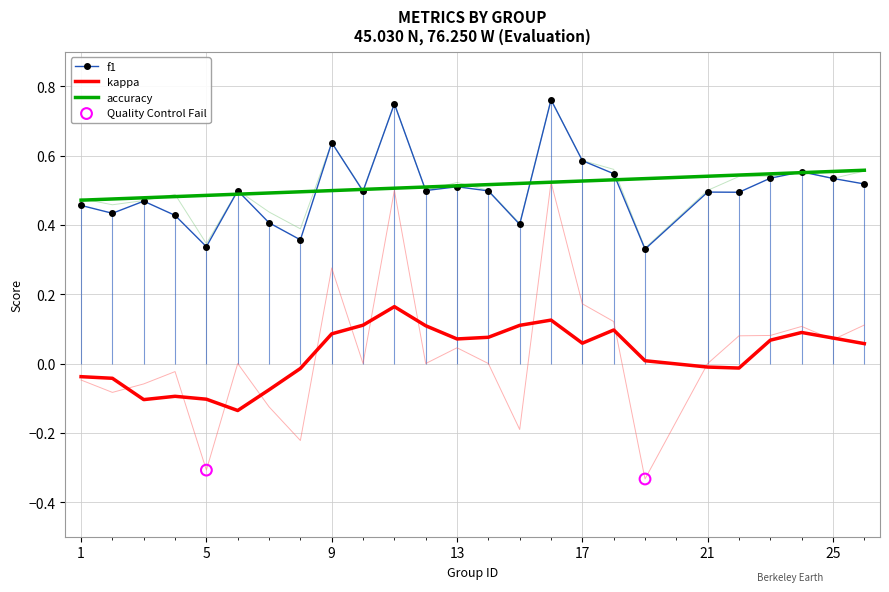

Which series has the largest Y range (max minus min)?

kappa